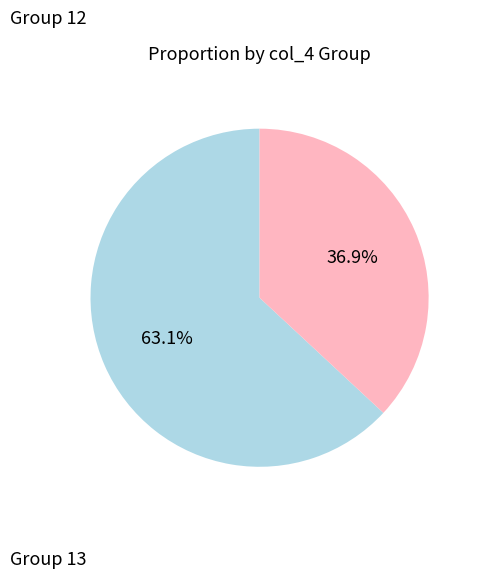

Does any single category account for the majority?

Yes